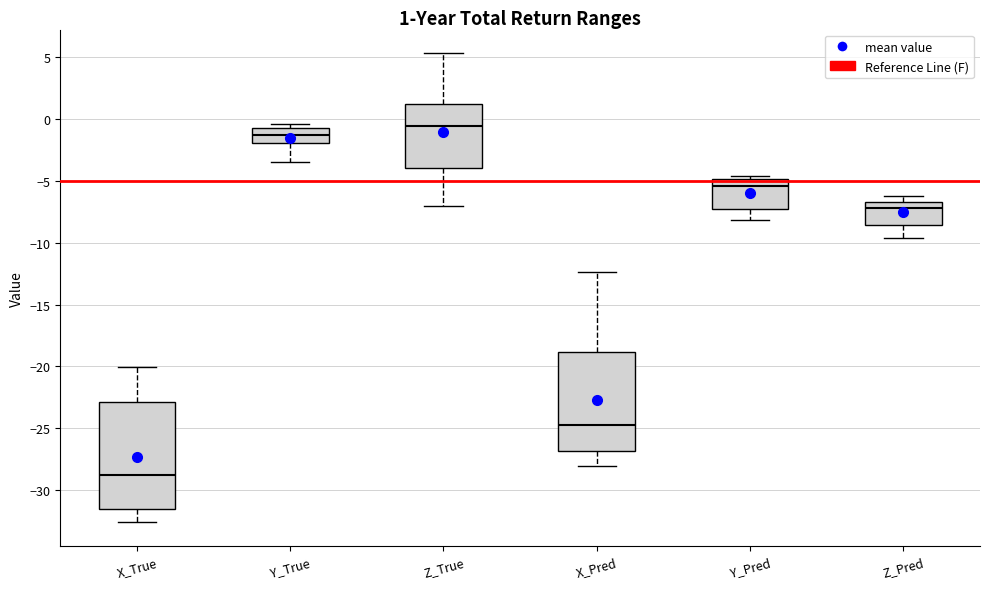

Comparing the boxes themselves (not the whiskers), which one is the tallest?

X_True